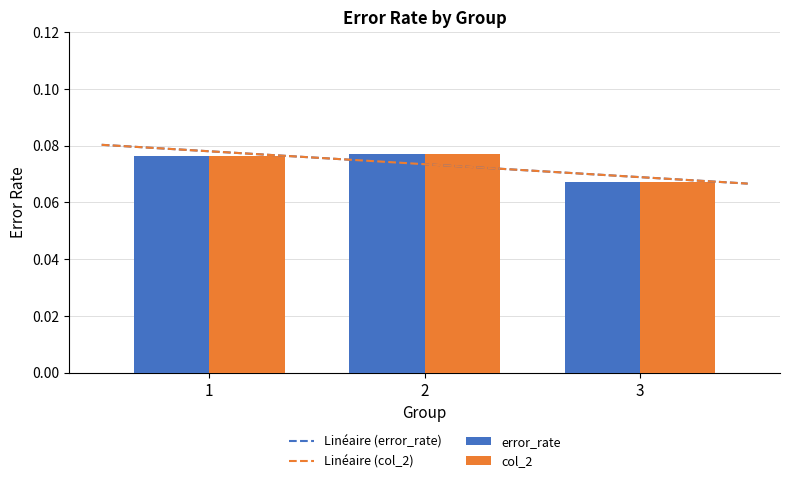

Reading right to left, what are all the values shown in this chart?

error_rate: 3=0.1	2=0.1	1=0.1
col_2: 3=0.1	2=0.1	1=0.1